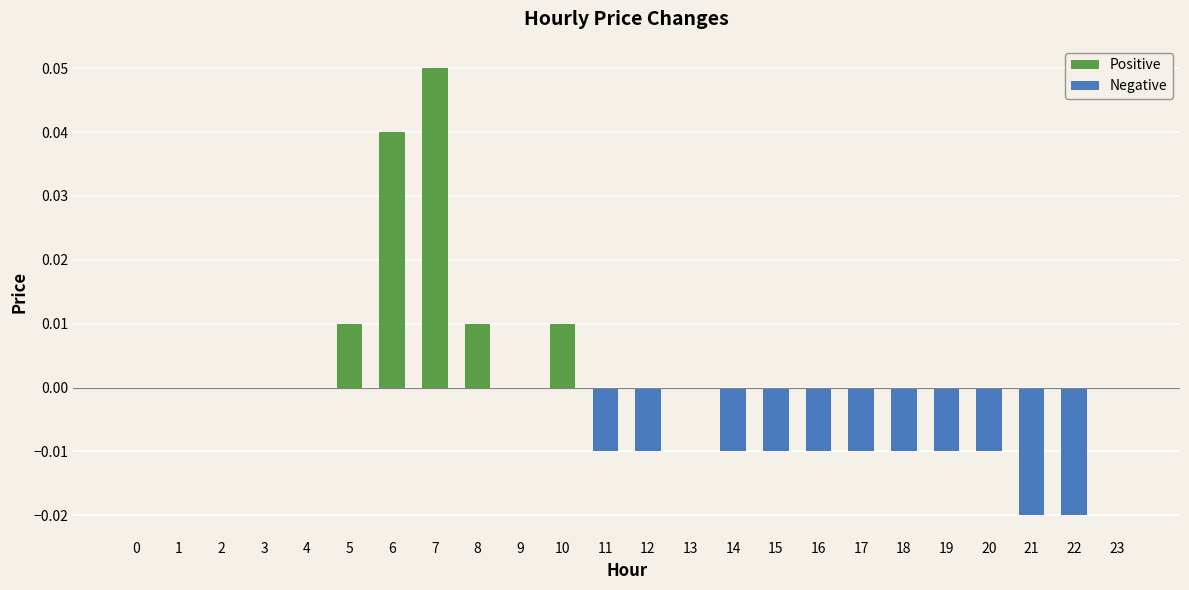

True or false: the data shows -0.0 at 15.

True